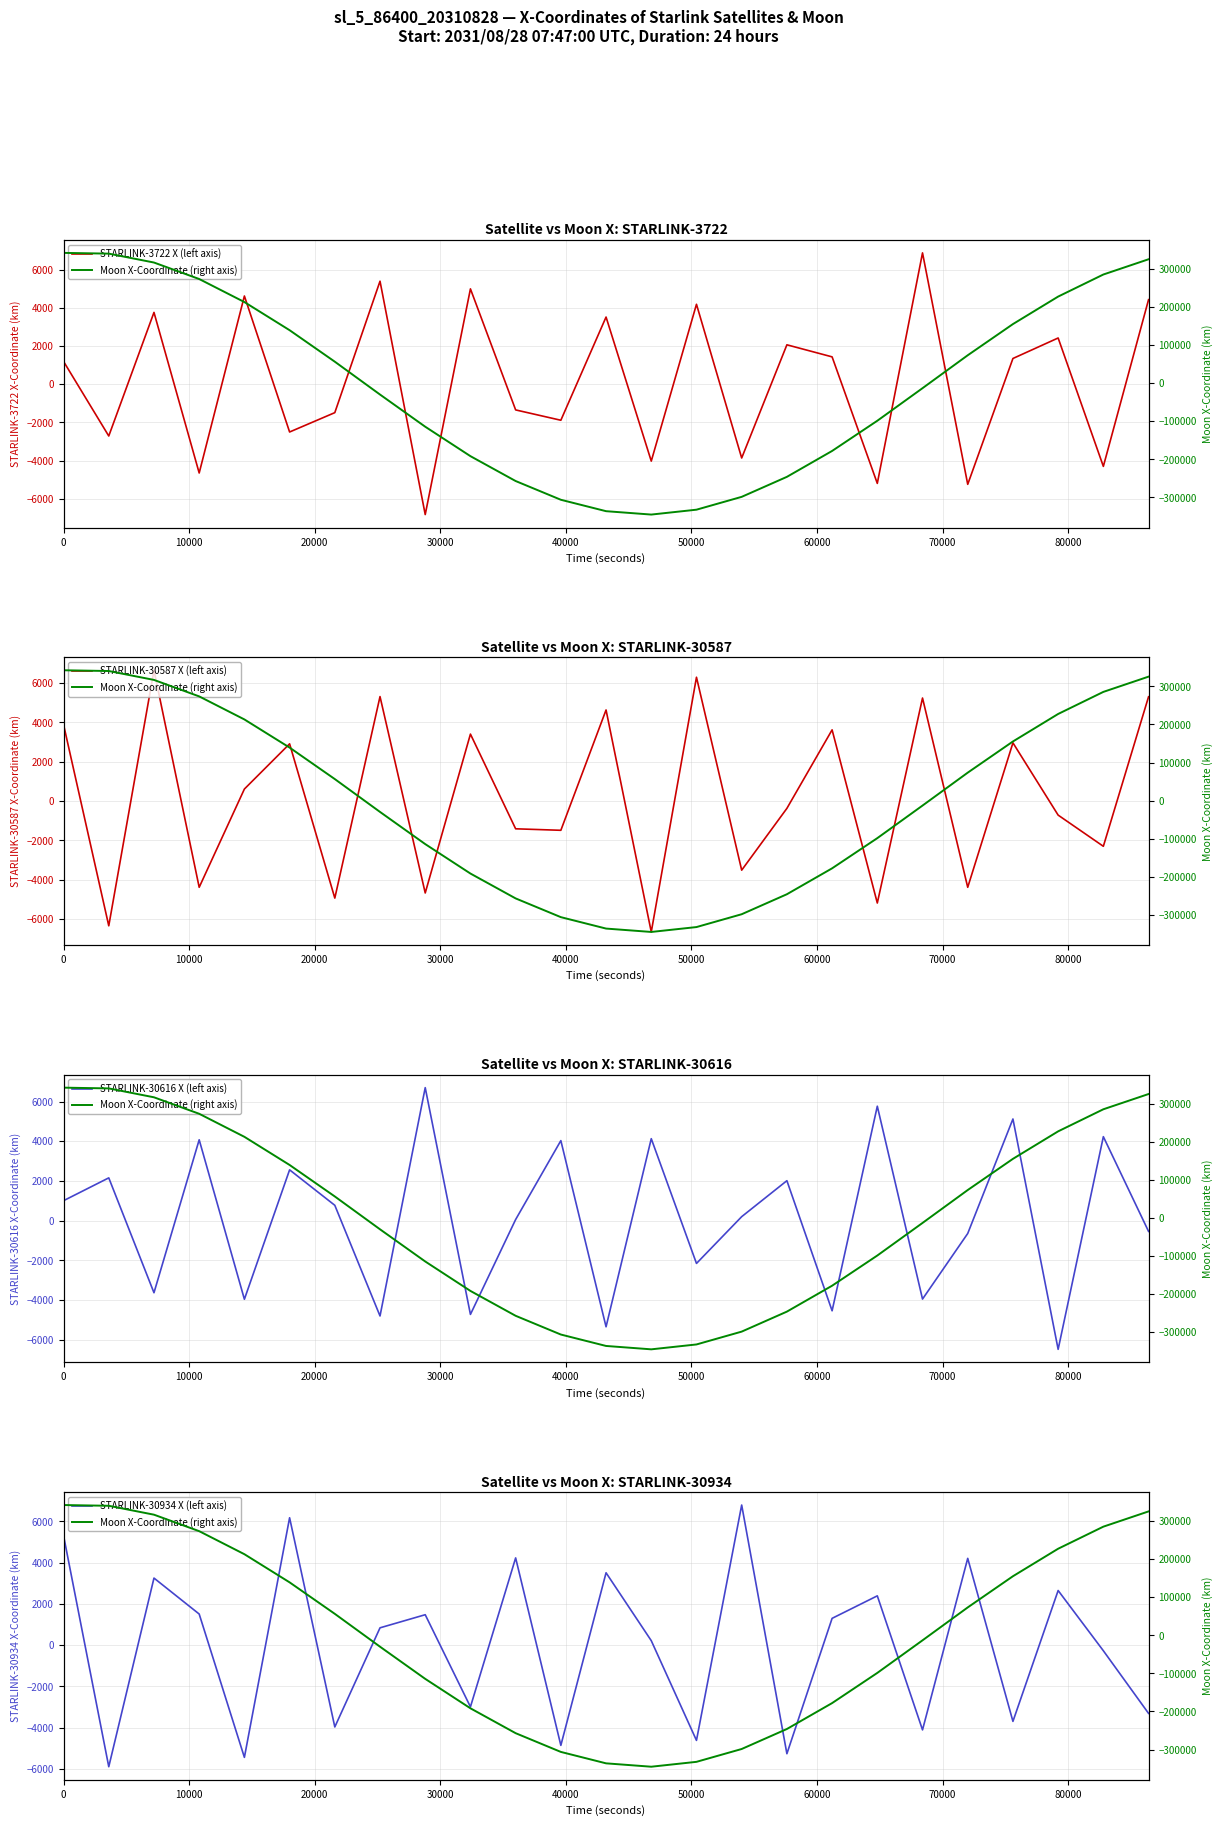

What is the value of the Moon X-Coordinate (right axis) point at the 23rd from the left?

227500.0